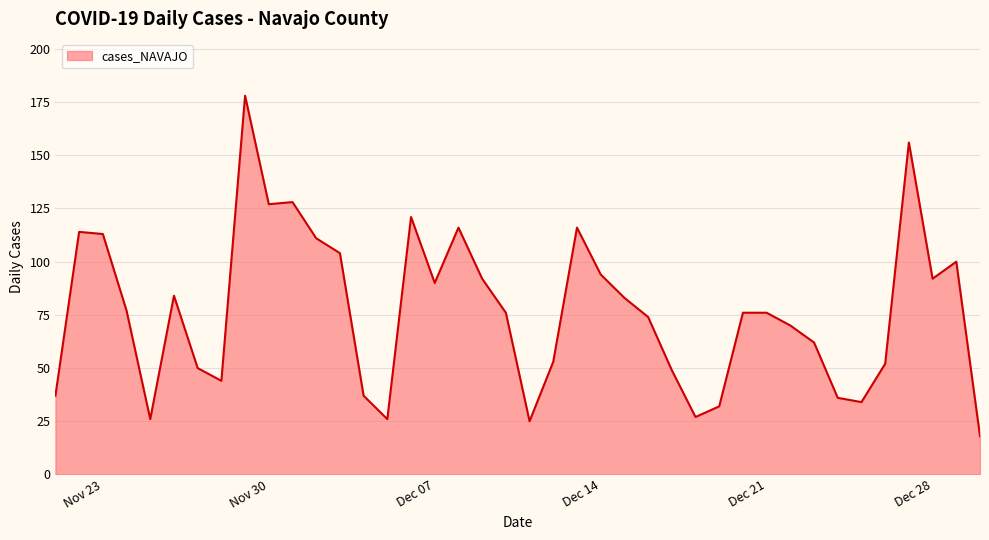

What is the smallest value displayed?

18